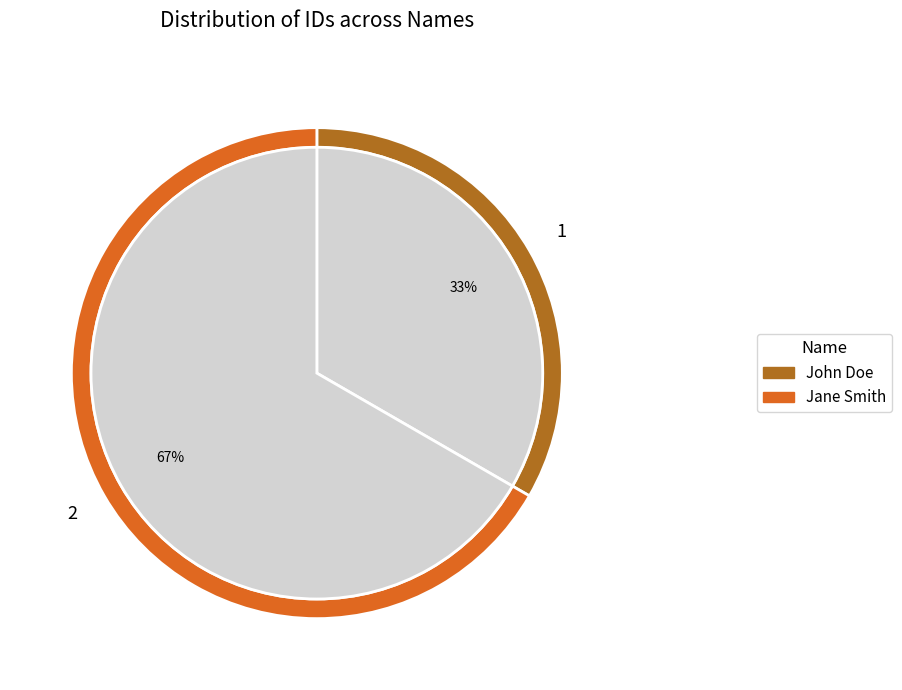

To the nearest percent, what portion does John Doe represent?

33%